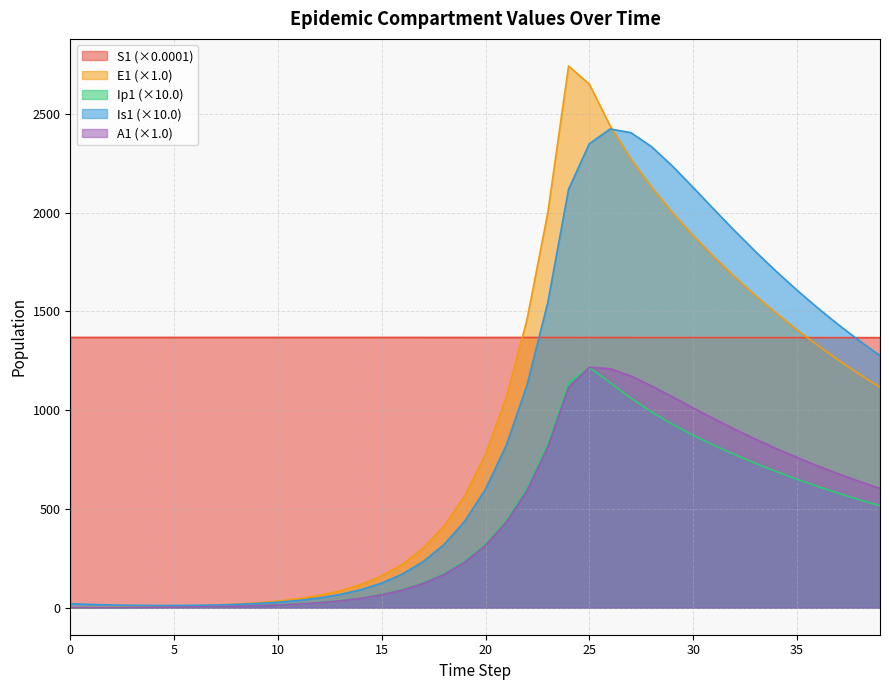

Which series has the largest range (max minus min)?

E1 (×1.0)